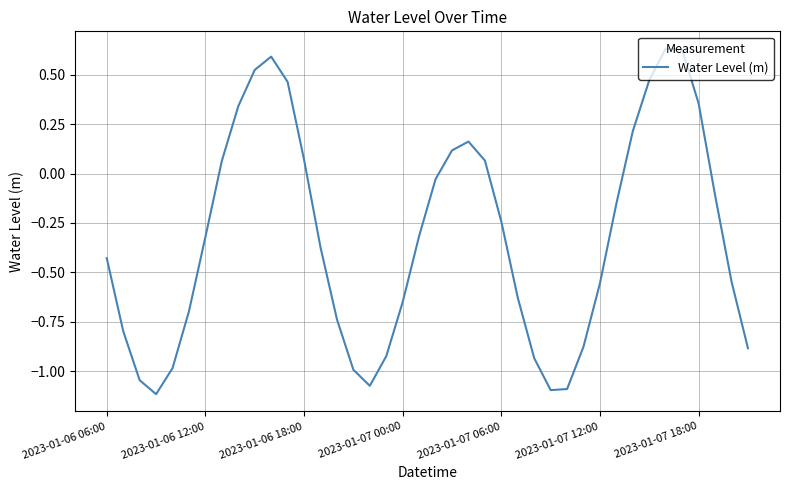

How many lines are shown in the chart?

1